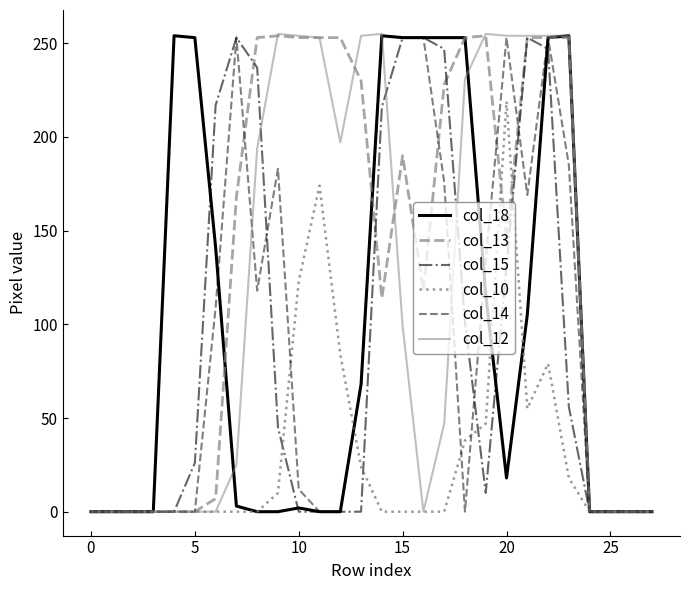

What is the difference between the maximum and minimum values in the col_15 series?

253